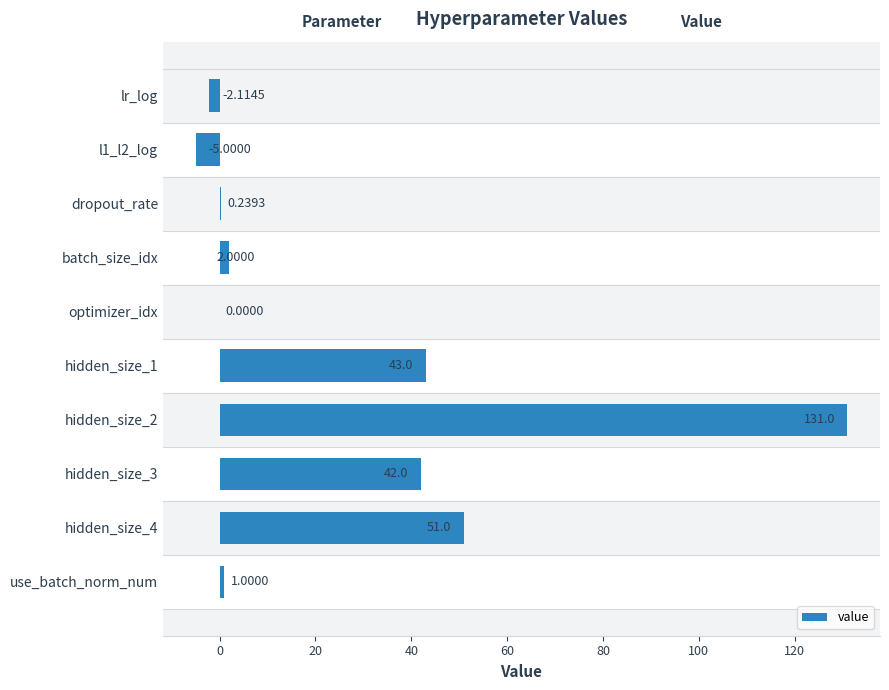

What is the sum of all values?

263.1